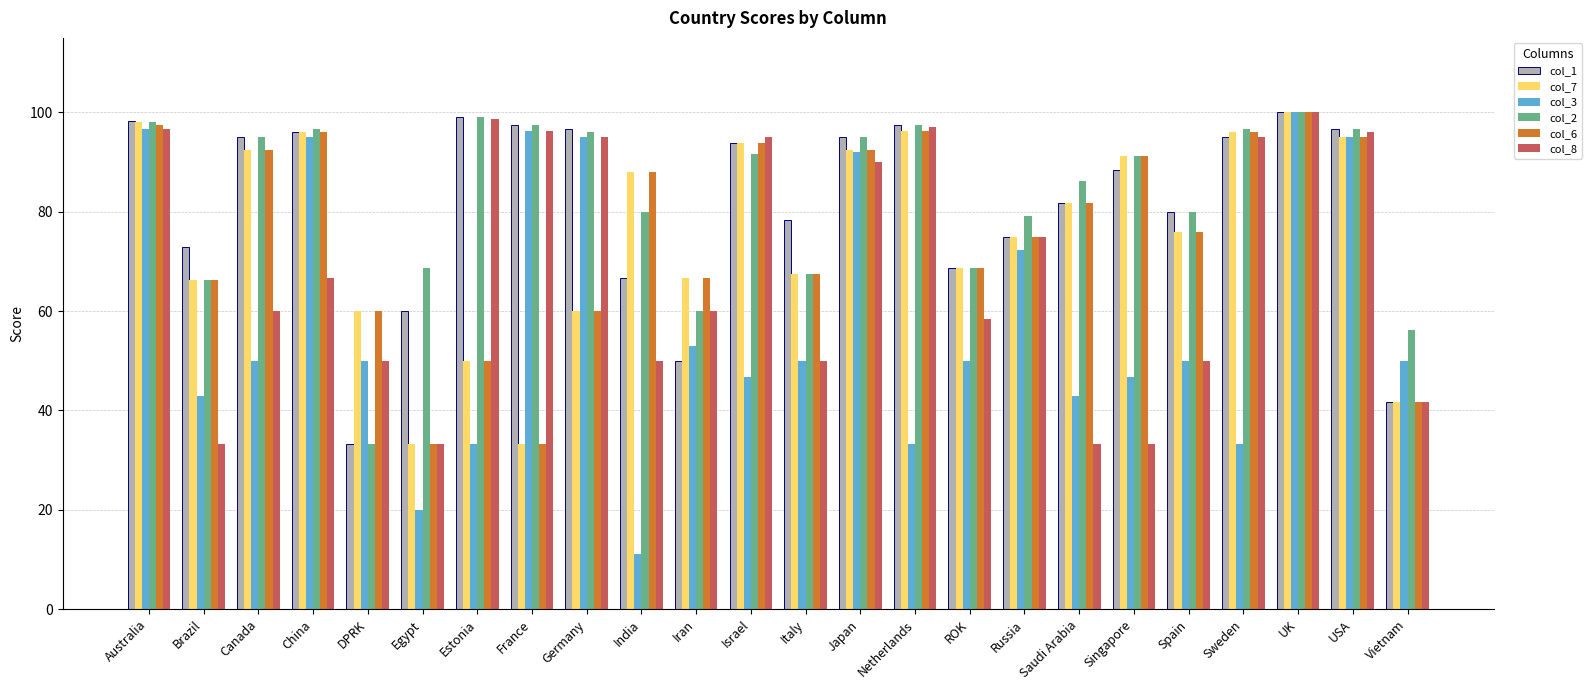

What is the difference between the maximum and minimum values in the col_1 series?

66.7